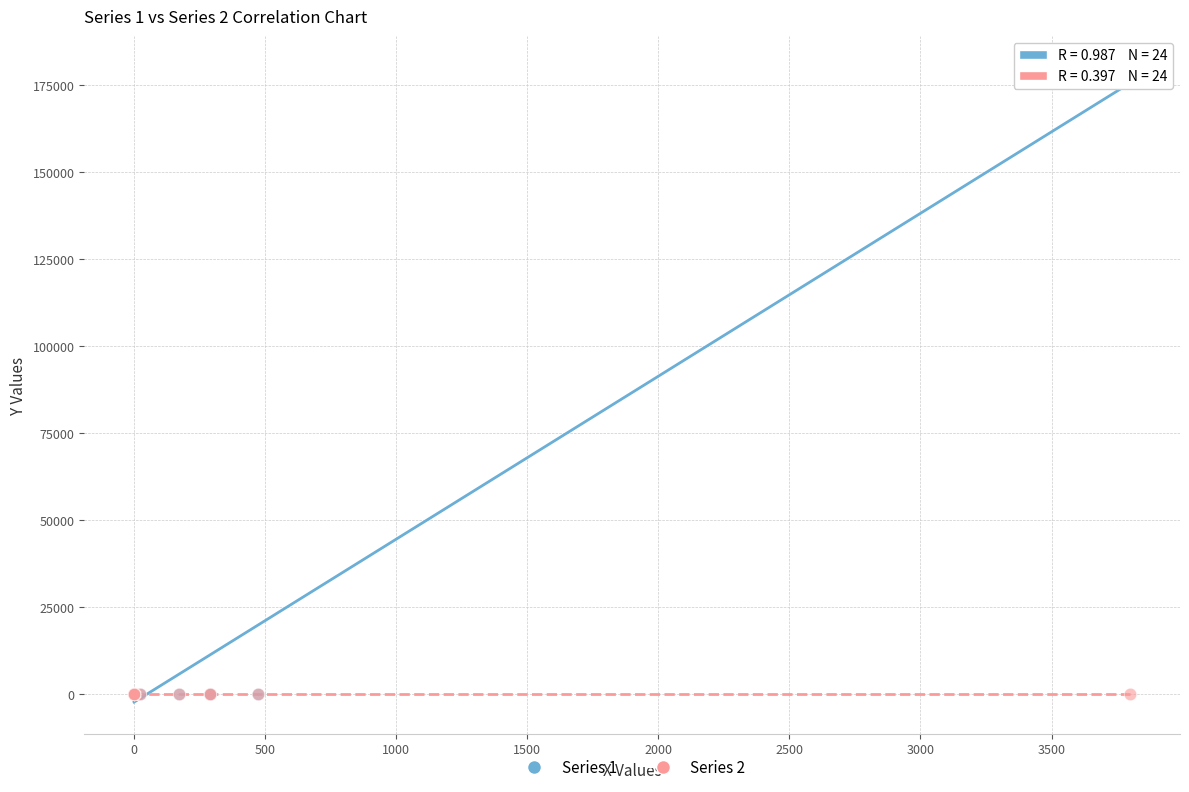

Which series has the largest Y range (max minus min)?

Series 1